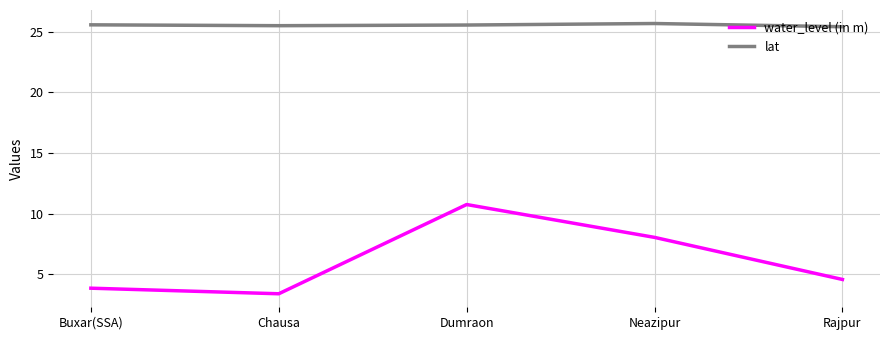

Is this an area chart (filled region under the line)?

No